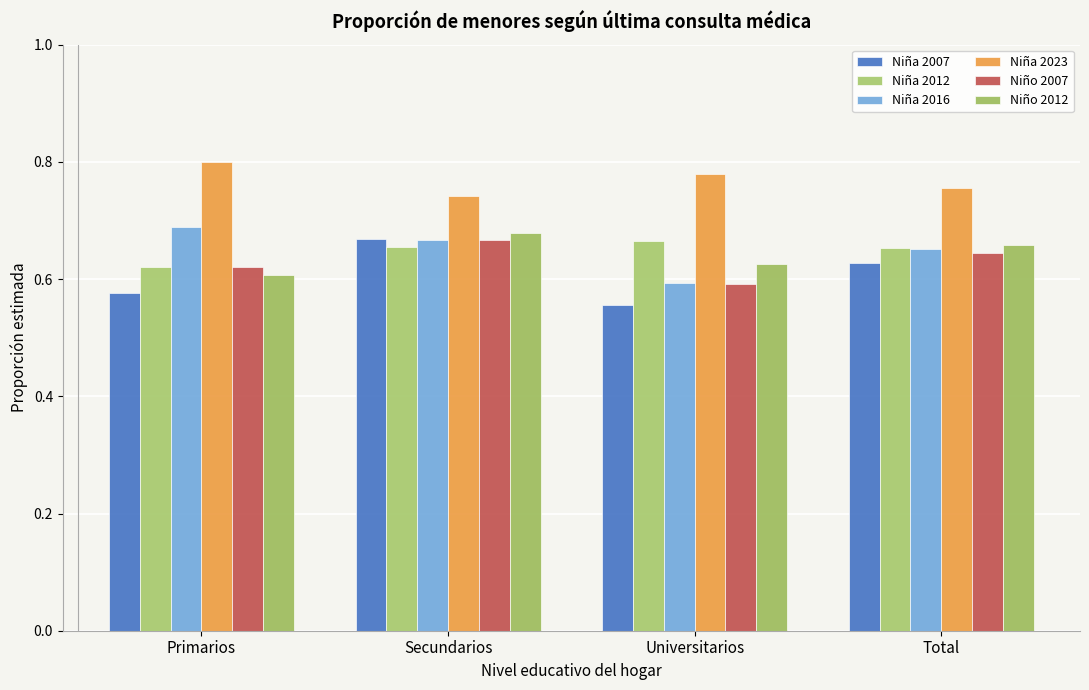

The value of Niño 2007 at Secundarios is 0.7. True or false?

True